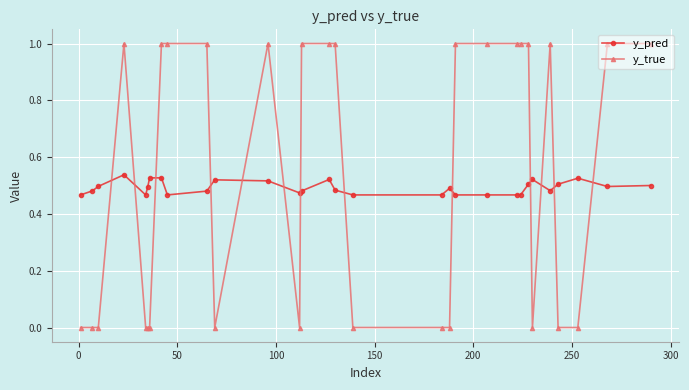

List the series in order of their peak value, highest first.

y_true, y_pred